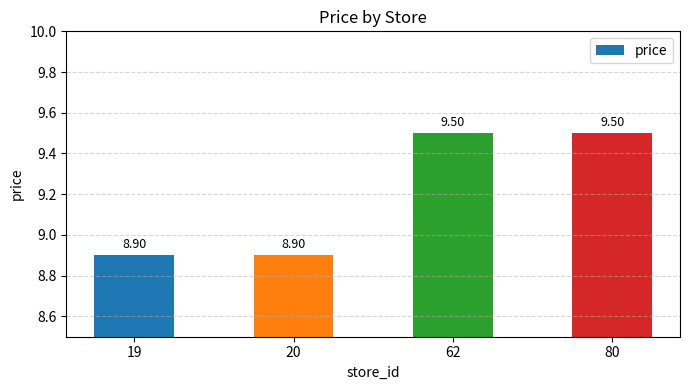

What is the change in value from 19 to 80?

+0.6